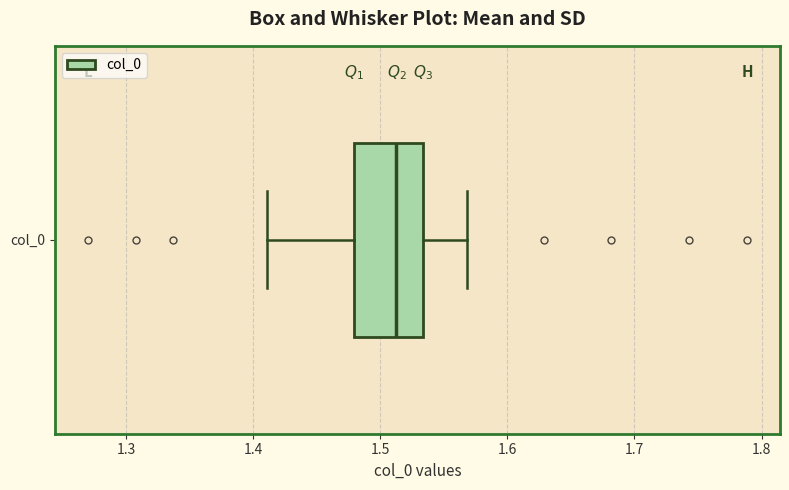

Transcribe this box plot: give where the median line is, the range the box spans, and where the two whiskers end, as read against the x-axis. The values are not printed on the chart, so give them approximately, as read against the axis.

median 1.51, box 1.48 to 1.53, whiskers 1.41 to 1.57